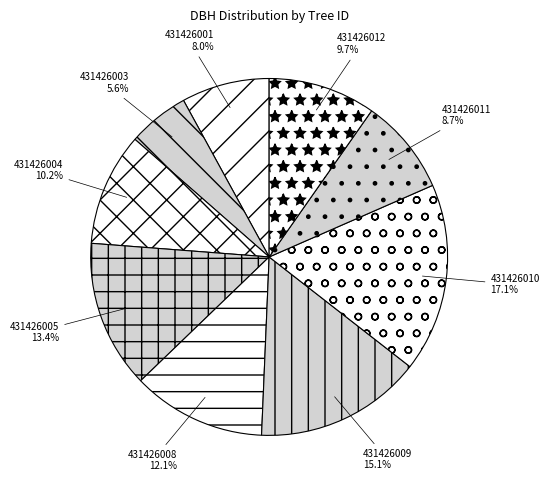

What is the largest slice in the pie chart?

431426010